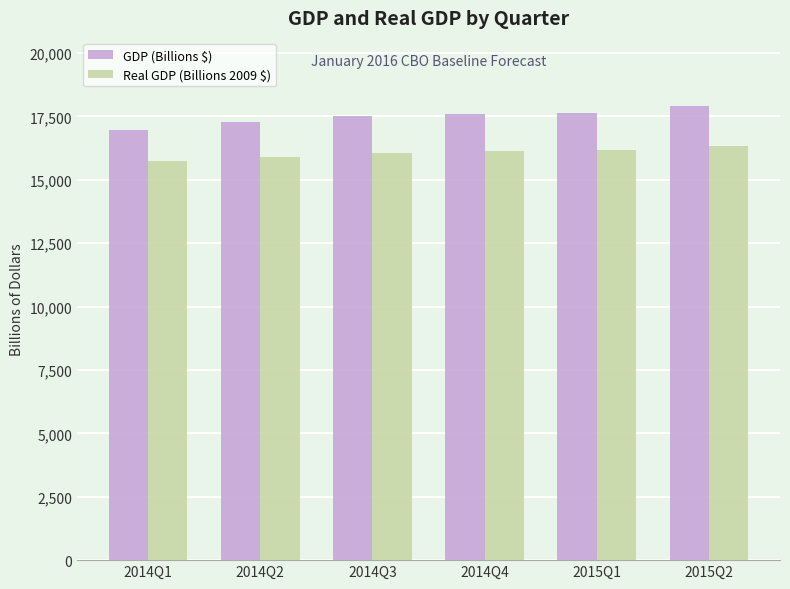

What is the label of the 2nd bar from the right?

2015Q1